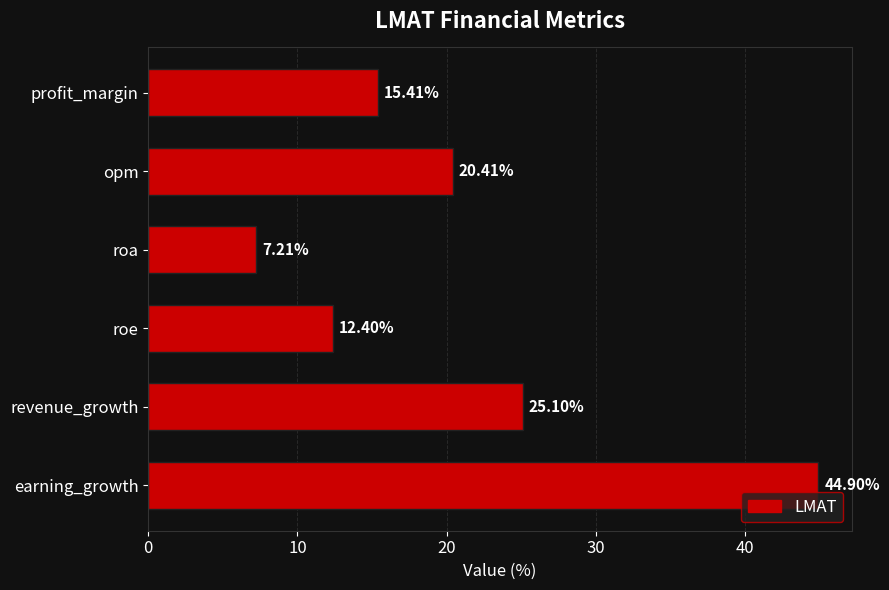

Approximately how many times larger is the value at profit_margin compared to earning_growth?

0.3